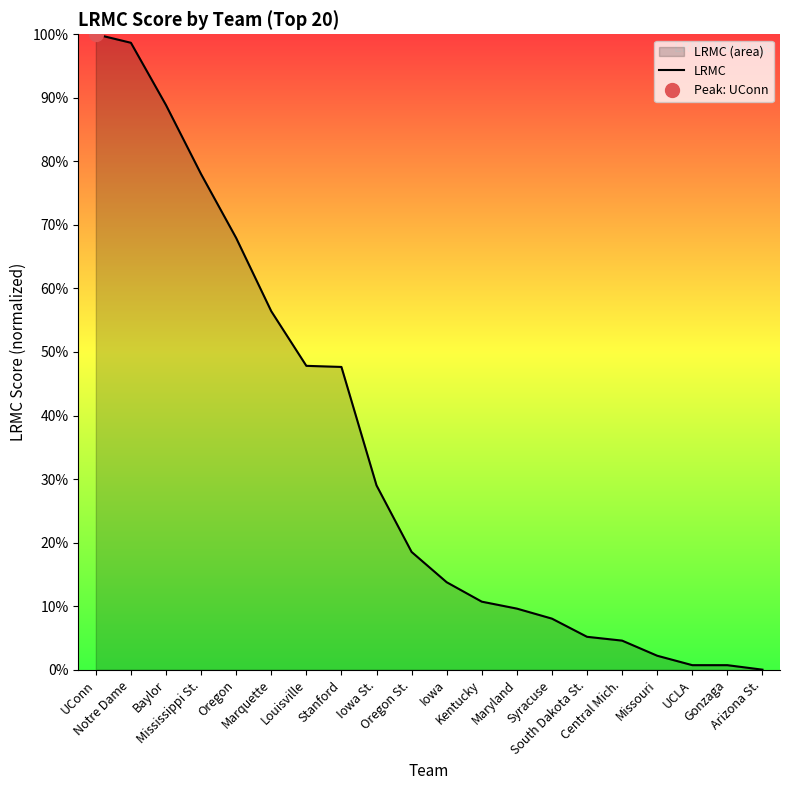

What is the average value?

34.4